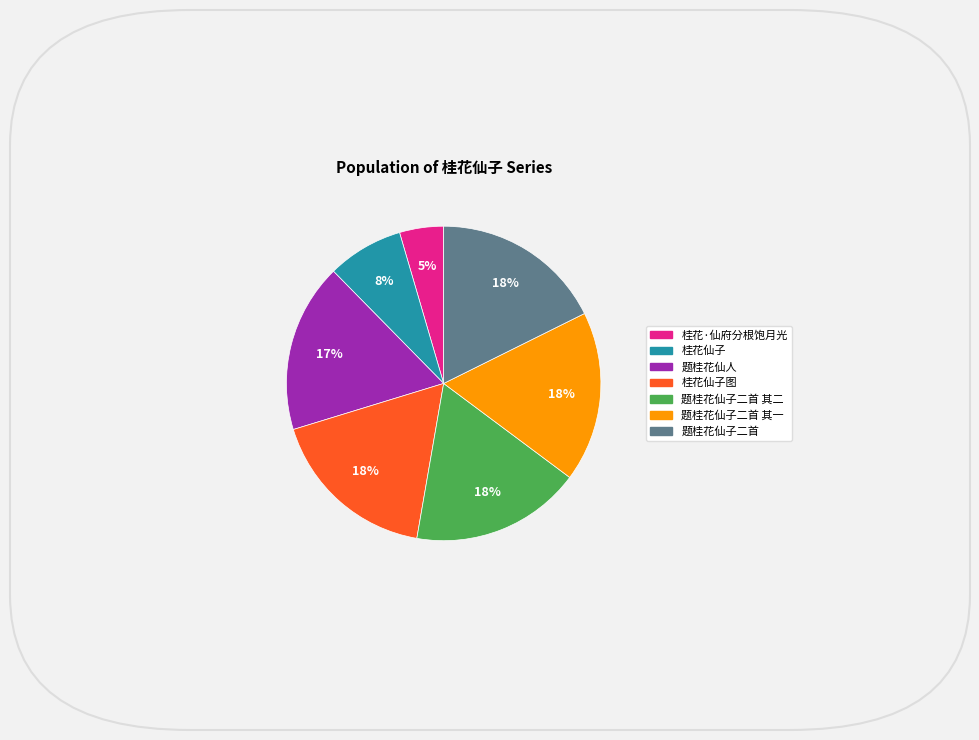

To the nearest percent, what is the average slice percentage?

14%